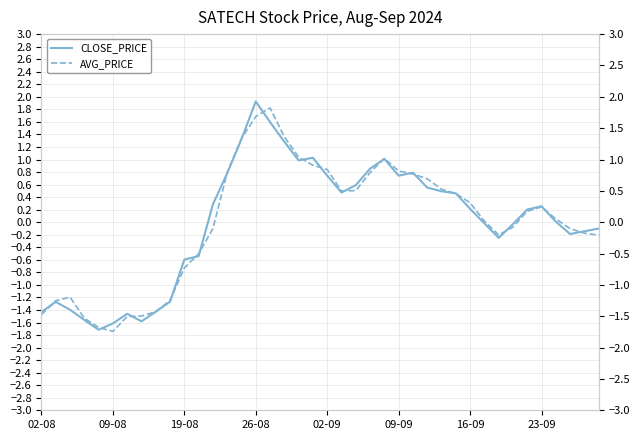

True or false: CLOSE_PRICE and AVG_PRICE intersect in this chart.

True